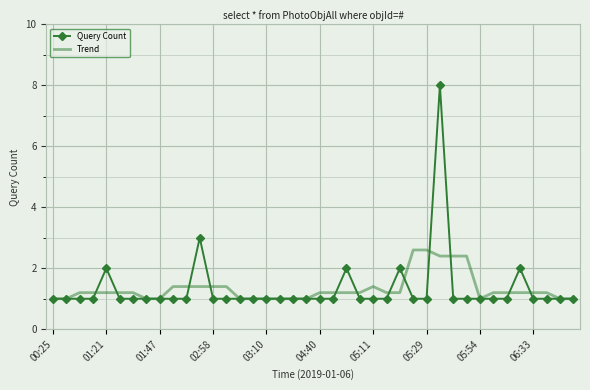

Which series has the widest spread of values?

Query Count